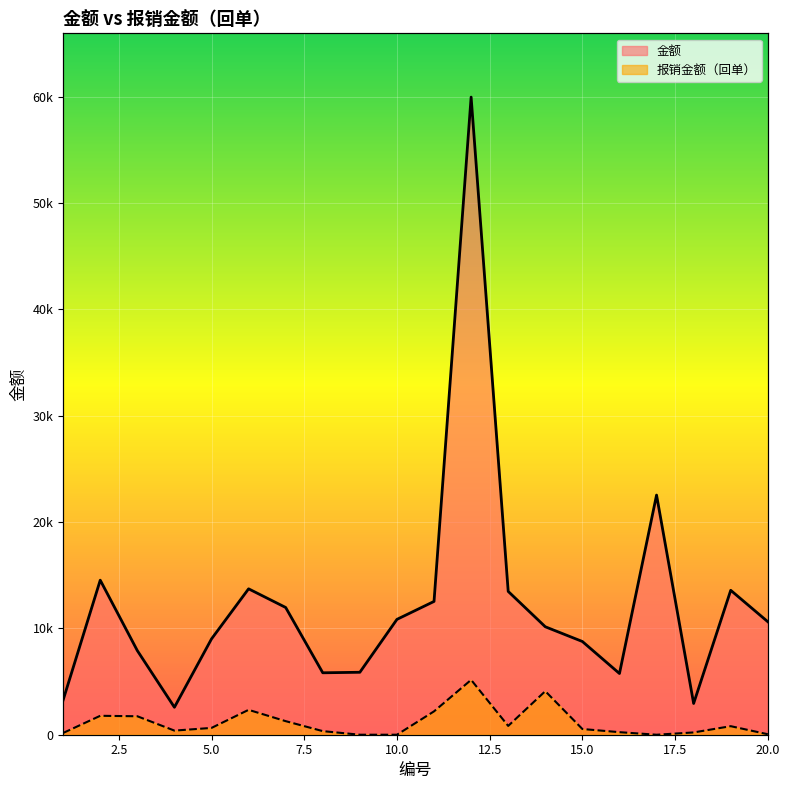

What is the value of the 报销金额（回单） point at the 8th from the left?

338.0